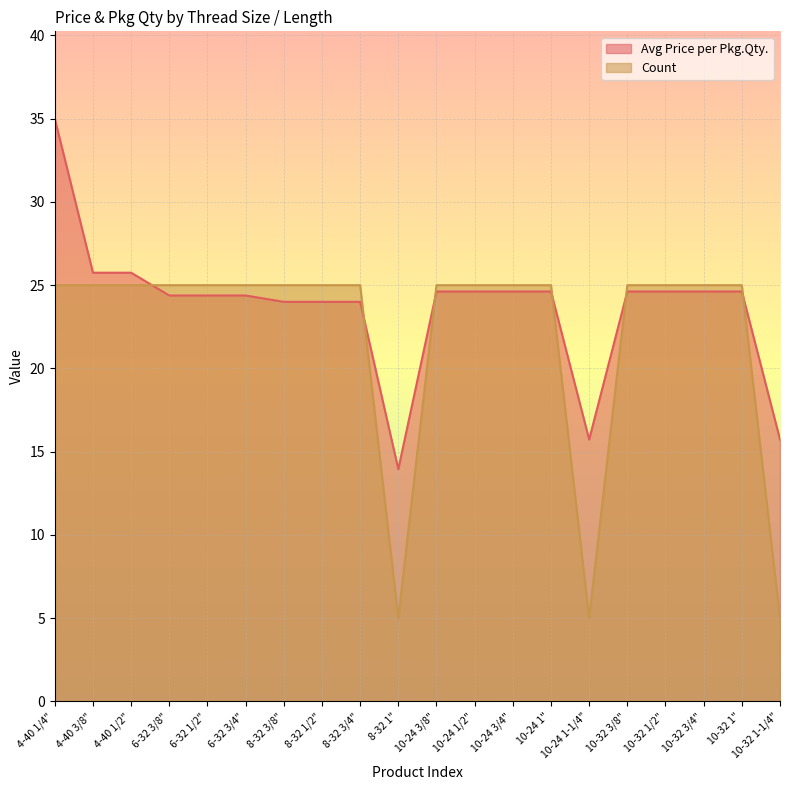

Is it true that Avg Price per Pkg.Qty. equals 8.1 at 10-32 1"?

False